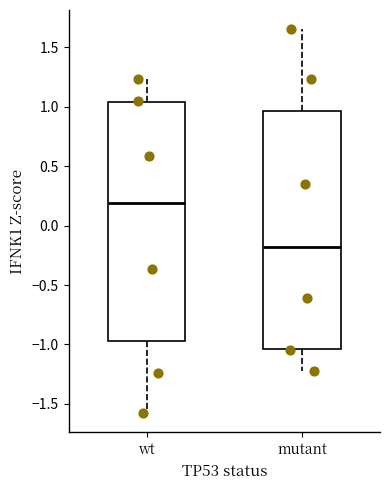

Reading left to right, read every box against the y-axis: the position of its median line, the range the box covers, and the ends of its whiskers. The values are not printed on the chart, so give them approximately, as read against the axis.

wt: median 0.20, box -0.95 to 1.05, whiskers -1.60 to 1.25
mutant: median -0.20, box -1.05 to 0.95, whiskers -1.25 to 1.65